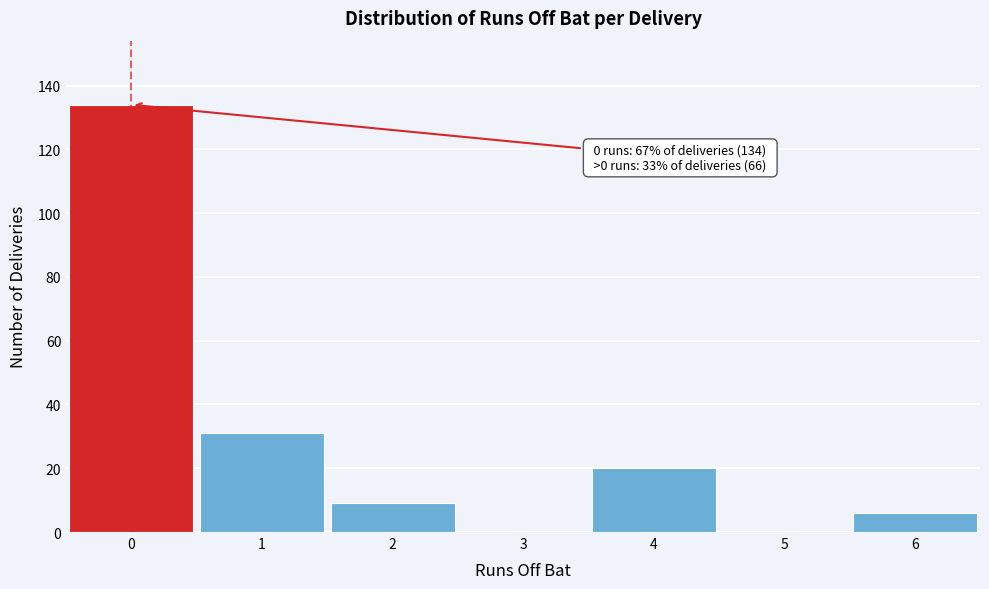

Which range on the x-axis has the tallest bar?

-0.5 to 0.5